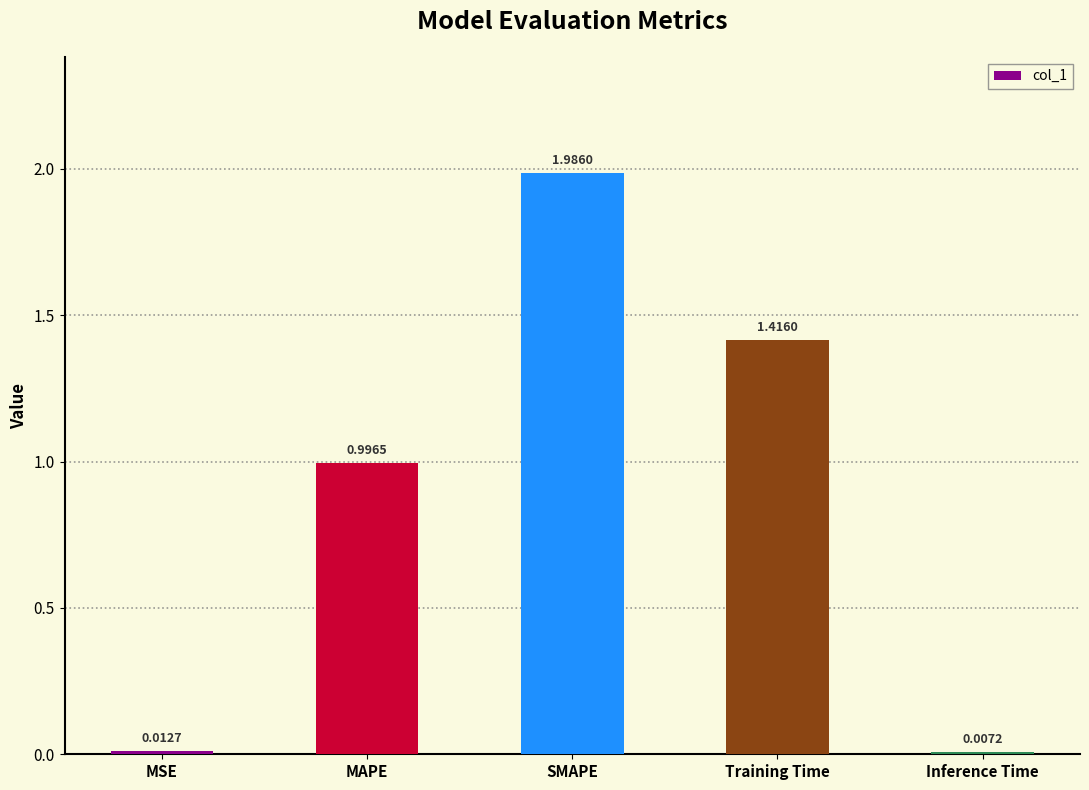

At which category does the chart reach its peak across all series?

SMAPE